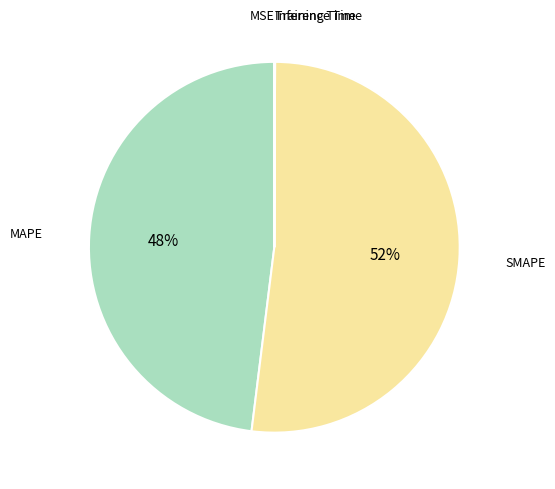

Rank the categories by value from lowest to highest.

MSE, Training Time, Inference Time, MAPE, SMAPE